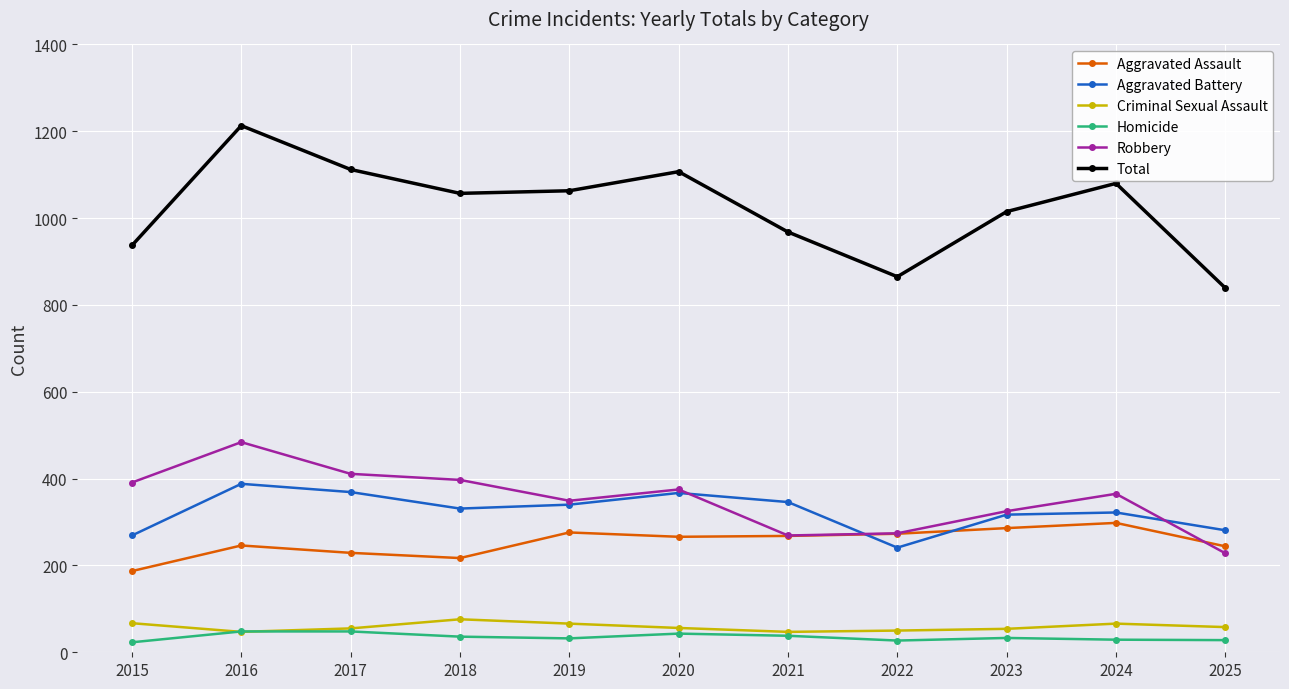

What is the difference between the second highest and minimum values in the Aggravated Assault series?

99